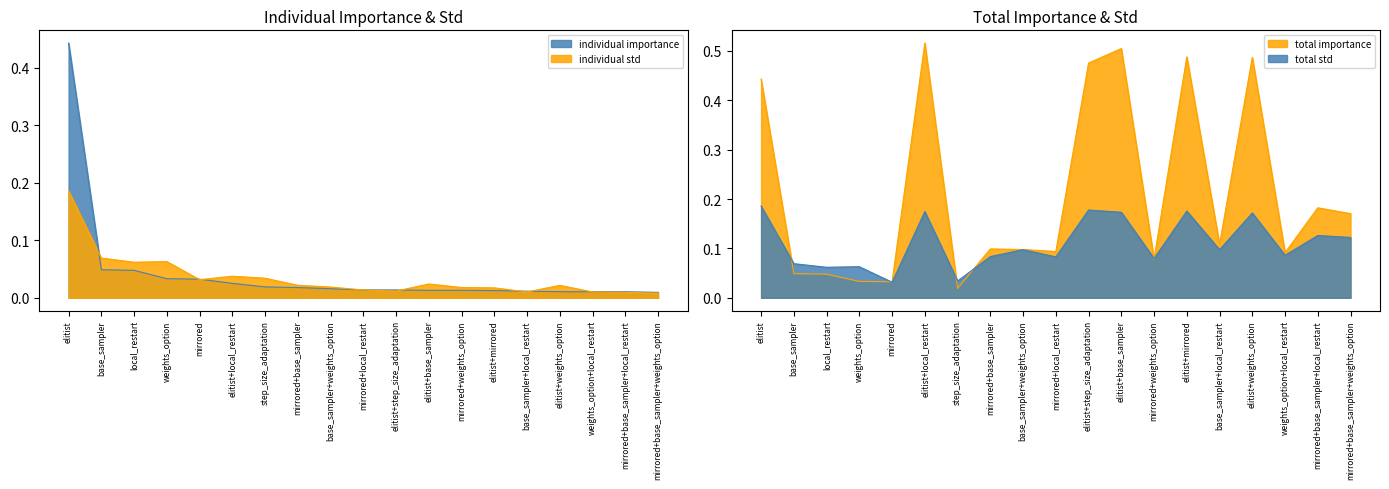

At how many categories does at least one series exceed 0?

19